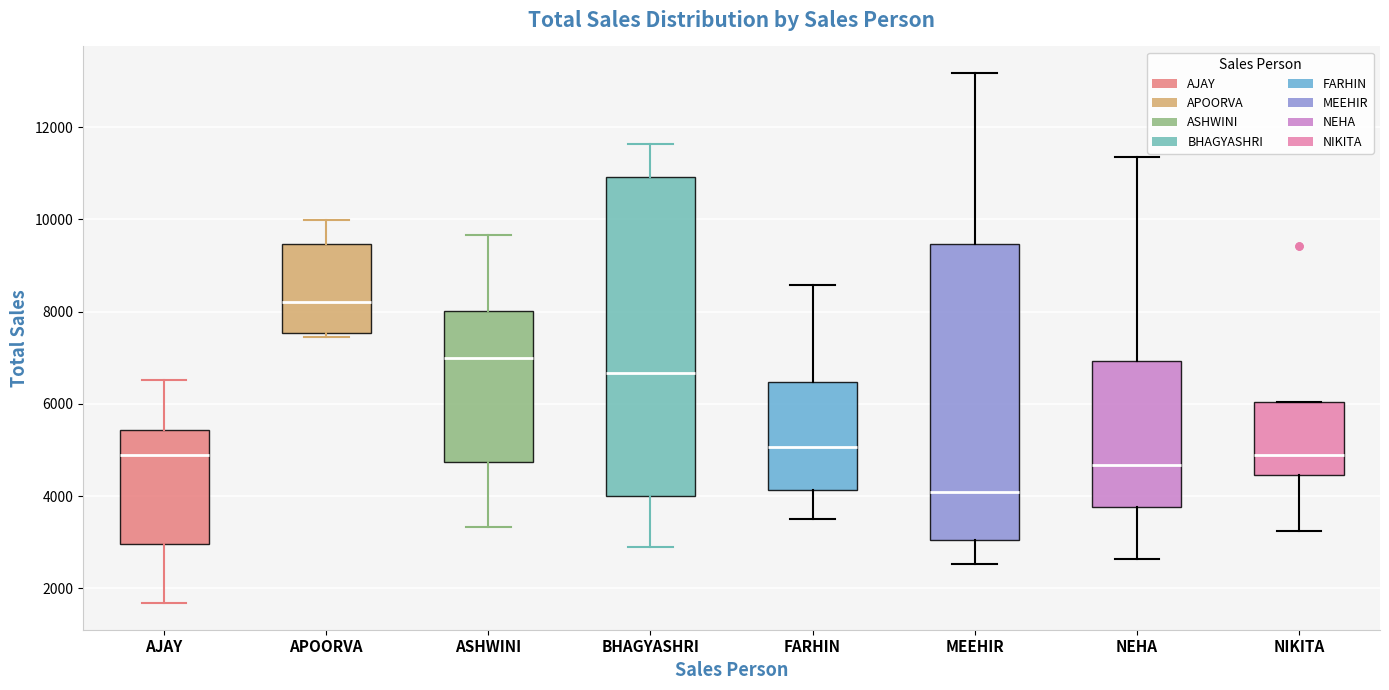

Reading left to right, read every box against the y-axis: the position of its median line, the range the box covers, and the ends of its whiskers. The values are not printed on the chart, so give them approximately, as read against the axis.

AJAY: median 4800, box 3000 to 5400, whiskers 1600 to 6600
APOORVA: median 8200, box 7600 to 9400, whiskers 7400 to 10000
ASHWINI: median 7000, box 4800 to 8000, whiskers 3400 to 9600
BHAGYASHRI: median 6600, box 4000 to 11000, whiskers 2800 to 11600
FARHIN: median 5000, box 4200 to 6400, whiskers 3400 to 8600
MEEHIR: median 4000, box 3000 to 9400, whiskers 2600 to 13200
NEHA: median 4600, box 3800 to 7000, whiskers 2600 to 11400
NIKITA: median 4800, box 4400 to 6000, whiskers 3200 to 6000